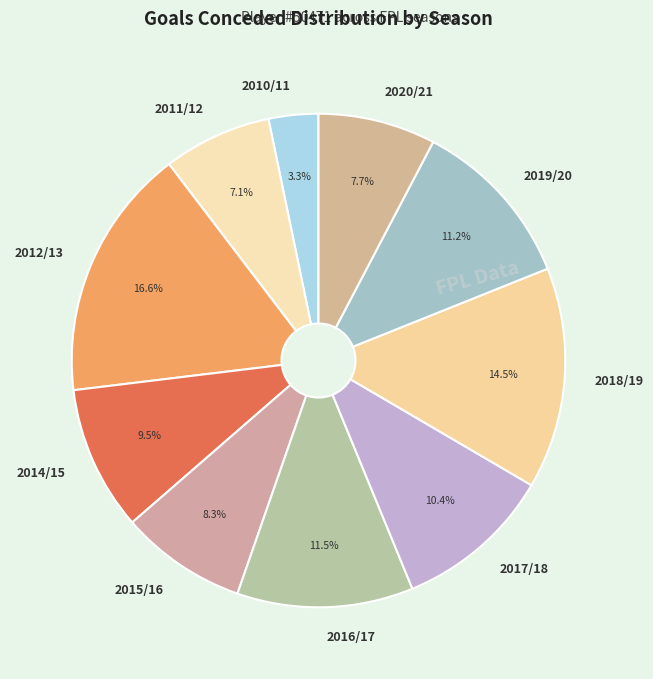

What is the ratio of the value at 2017/18 to the value at 2014/15?

1.1